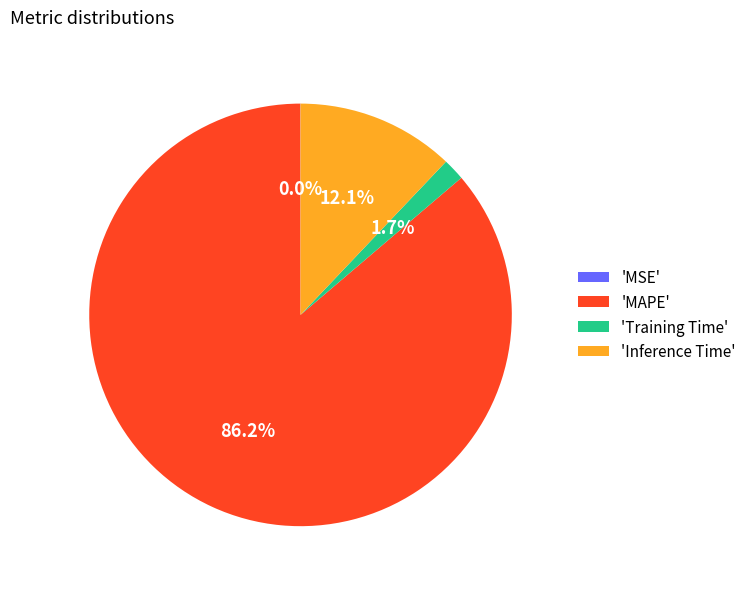

What is the largest slice in the pie chart?

'MAPE'